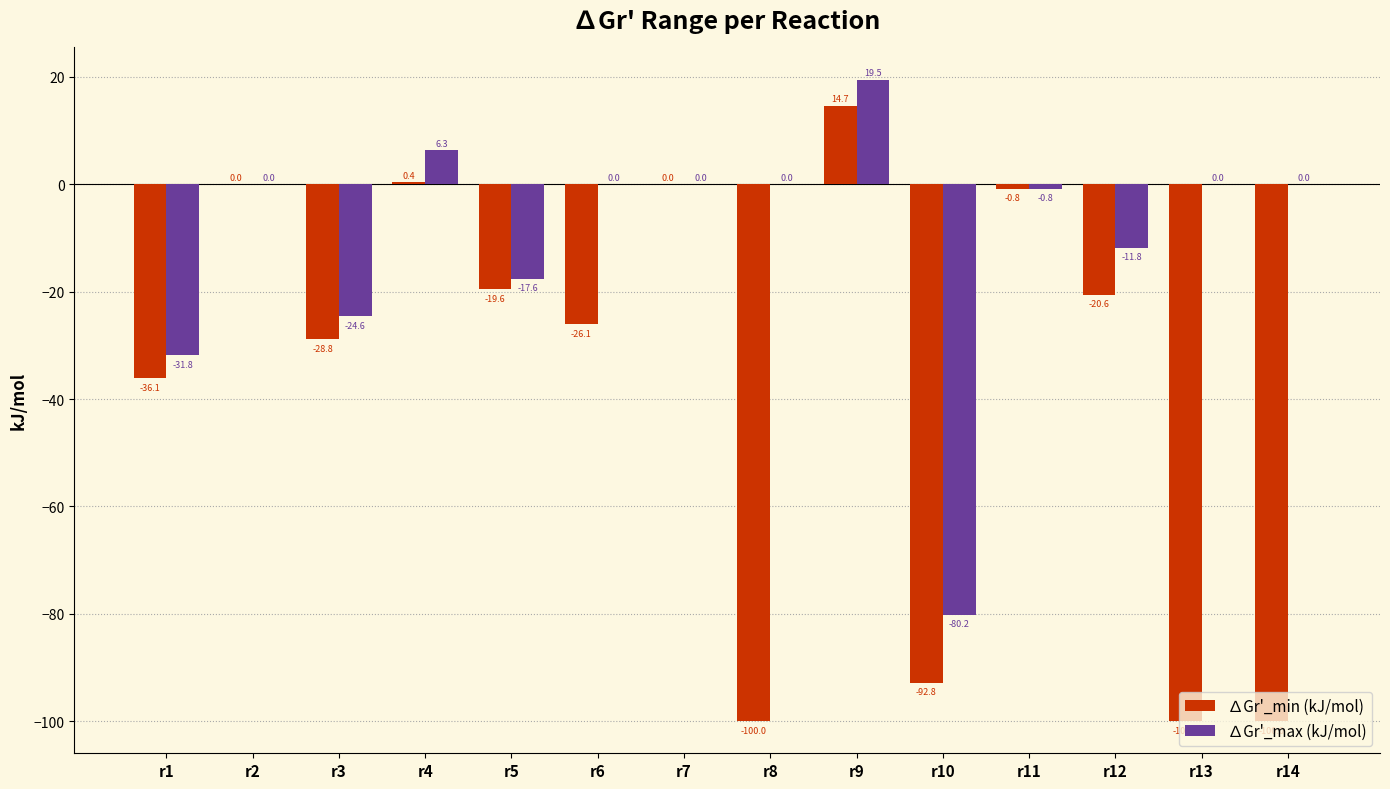

How many categories are shown in the chart?

14